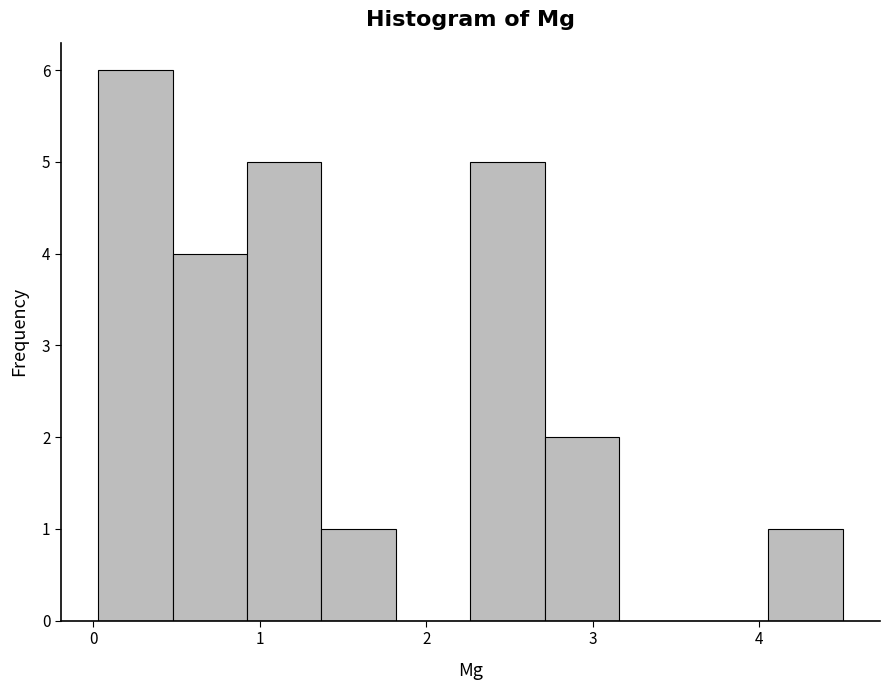

How tall is the bar that spans 2.3 to 2.7 on the x-axis? Neither the bar edges nor the heights are printed on the chart, so give them approximately, as read against the axes.

5